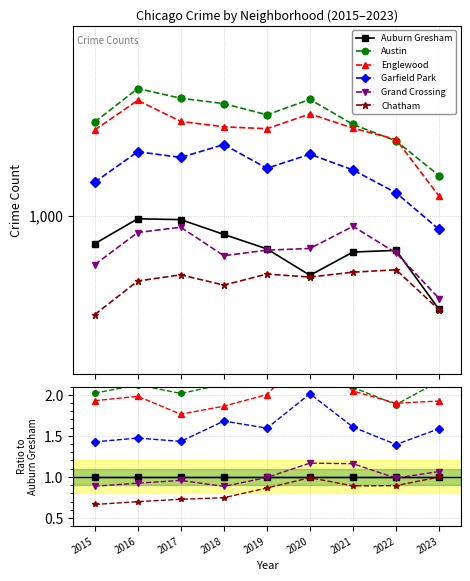

What is the sum of the Chatham values at 2019 and 2021?

1.8